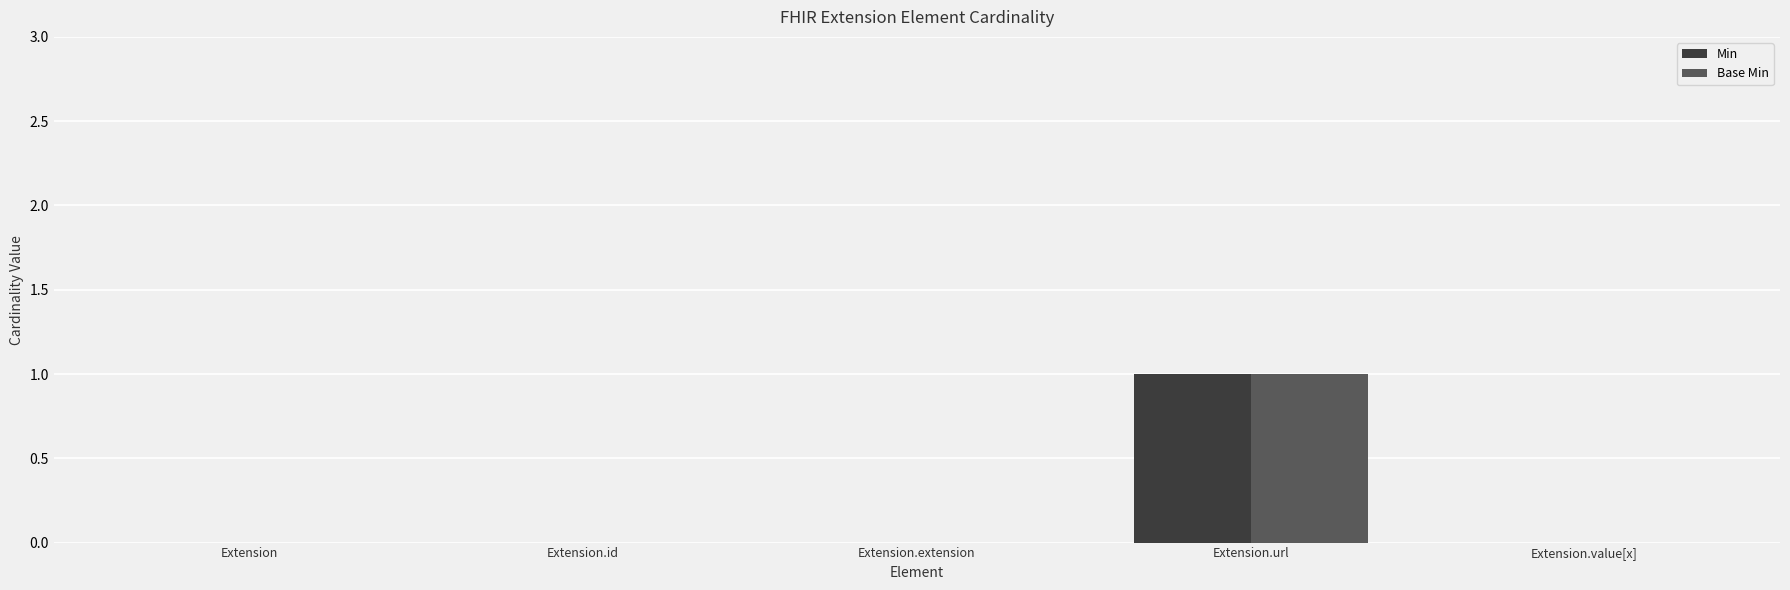

True or false: Min has a value of 0 at Extension.value[x].

True